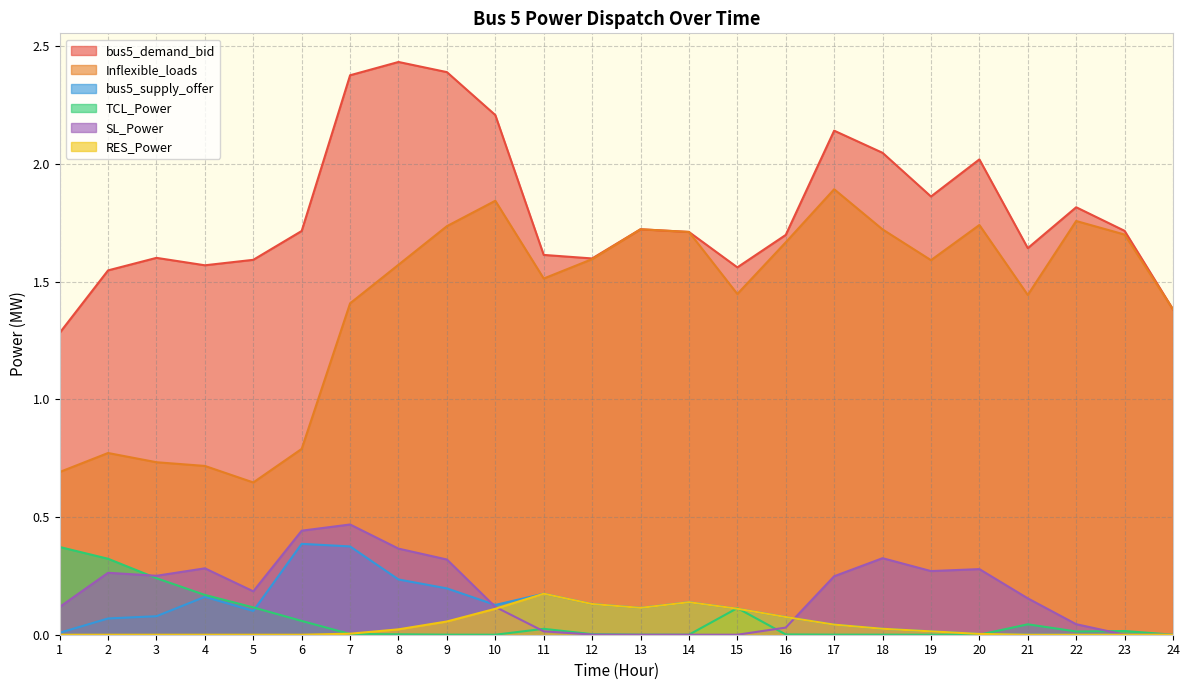

Reading right to left, list all the values displayed in this chart.

bus5_demand_bid: 24=1.4	23=1.7	22=1.8	21=1.6	20=2.0	19=1.9	18=2.0	17=2.1	16=1.7	15=1.6	14=1.7	13=1.7	12=1.6	11=1.6	10=2.2	9=2.4	8=2.4	7=2.4	6=1.7	5=1.6	4=1.6	3=1.6	2=1.5	1=1.3
Inflexible_loads: 24=1.4	23=1.7	22=1.8	21=1.4	20=1.7	19=1.6	18=1.7	17=1.9	16=1.7	15=1.4	14=1.7	13=1.7	12=1.6	11=1.5	10=1.8	9=1.7	8=1.6	7=1.4	6=0.8	5=0.6	4=0.7	3=0.7	2=0.8	1=0.7
bus5_supply_offer: 24=0.0	23=0.0	22=0.0	21=0.0	20=0.0	19=0.0	18=0.0	17=0.0	16=0.1	15=0.1	14=0.1	13=0.1	12=0.1	11=0.2	10=0.1	9=0.2	8=0.2	7=0.4	6=0.4	5=0.1	4=0.2	3=0.1	2=0.1	1=0.0
TCL_Power: 24=0.0	23=0.0	22=0.0	21=0.0	20=0.0	19=0.0	18=0.0	17=0.0	16=0.0	15=0.1	14=0.0	13=0.0	12=0.0	11=0.0	10=0.0	9=0.0	8=0.0	7=0.0	6=0.1	5=0.1	4=0.2	3=0.2	2=0.3	1=0.4
SL_Power: 24=0.0	23=0.0	22=0.0	21=0.2	20=0.3	19=0.3	18=0.3	17=0.2	16=0.0	15=0.0	14=0.0	13=0.0	12=0.0	11=0.0	10=0.1	9=0.3	8=0.4	7=0.5	6=0.4	5=0.2	4=0.3	3=0.3	2=0.3	1=0.1
RES_Power: 24=0.0	23=0.0	22=0.0	21=0.0	20=0.0	19=0.0	18=0.0	17=0.0	16=0.1	15=0.1	14=0.1	13=0.1	12=0.1	11=0.2	10=0.1	9=0.1	8=0.0	7=0.0	6=0.0	5=0.0	4=0.0	3=0.0	2=0.0	1=0.0